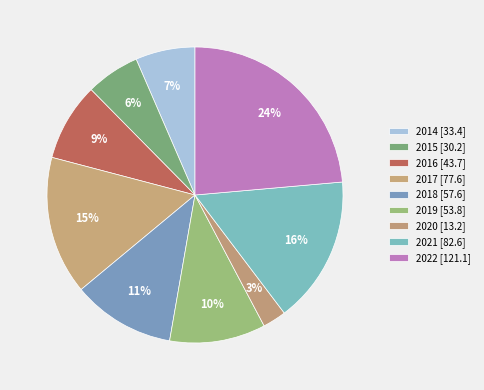

What is the smallest slice in the pie chart?

2020